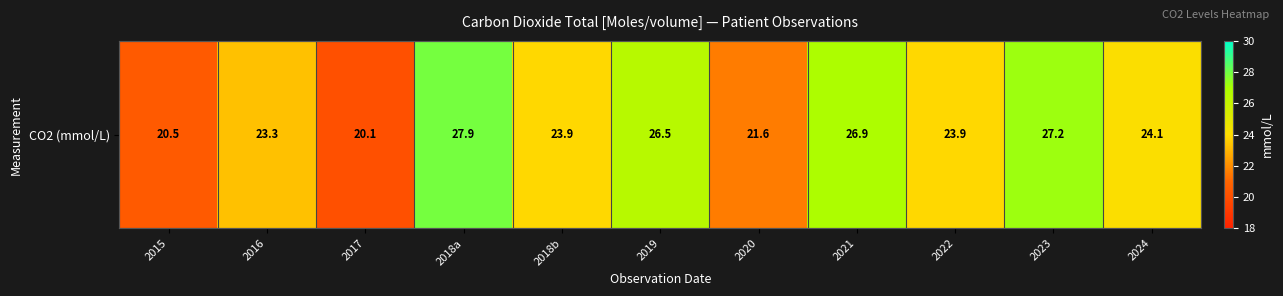

Which category has the lowest value across all series?

2017